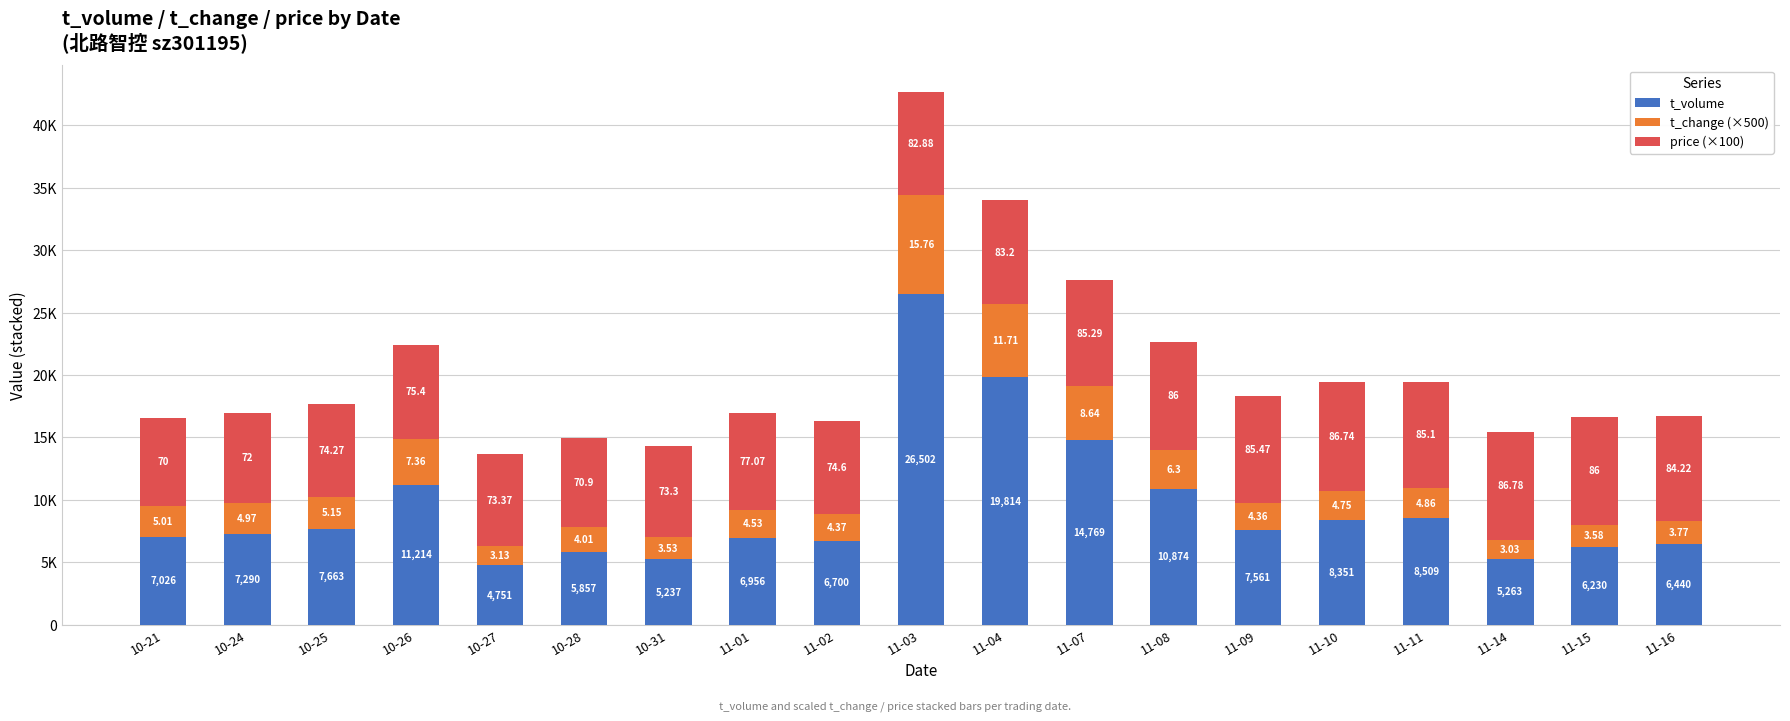

What are all the series names shown in the legend?

t_volume, t_change (×500), price (×100)